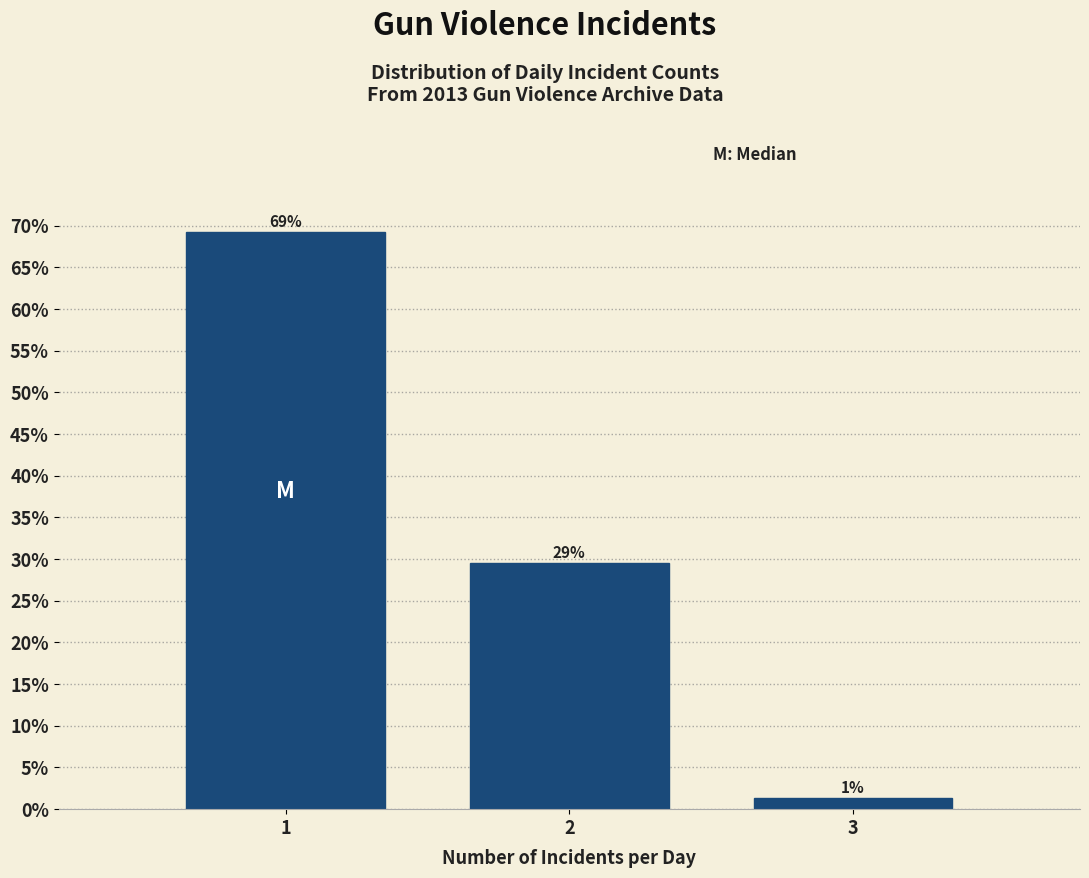

Does the chart contain any negative values?

No